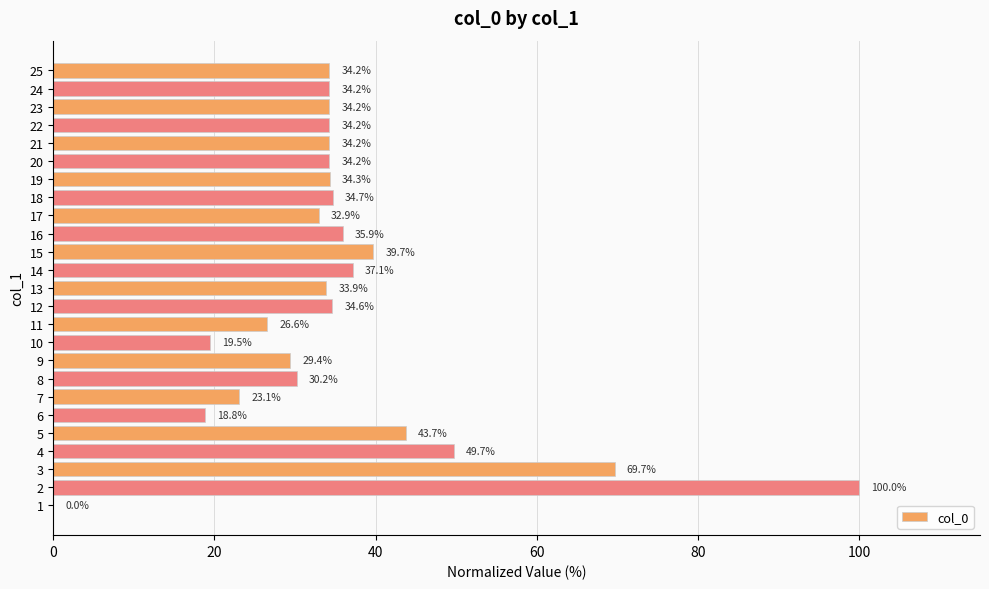

Reading bottom to top, extract all data points from this chart.

1=0.0	2=100.0	3=69.7	4=49.7	5=43.7	6=18.8	7=23.1	8=30.2	9=29.4	10=19.5	11=26.6	12=34.6	13=33.9	14=37.1	15=39.7	16=35.9	17=32.9	18=34.7	19=34.3	20=34.2	21=34.2	22=34.2	23=34.2	24=34.2	25=34.2